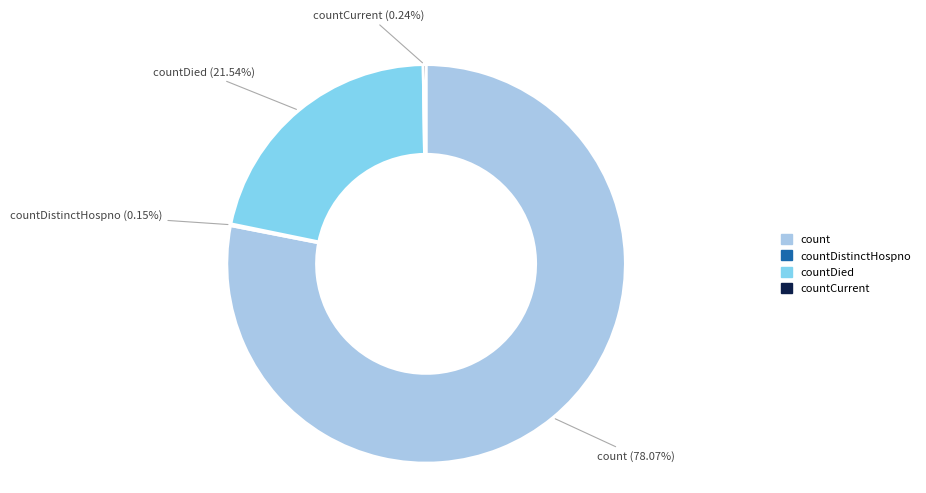

What percentage do count and countDied together represent?

99.6%